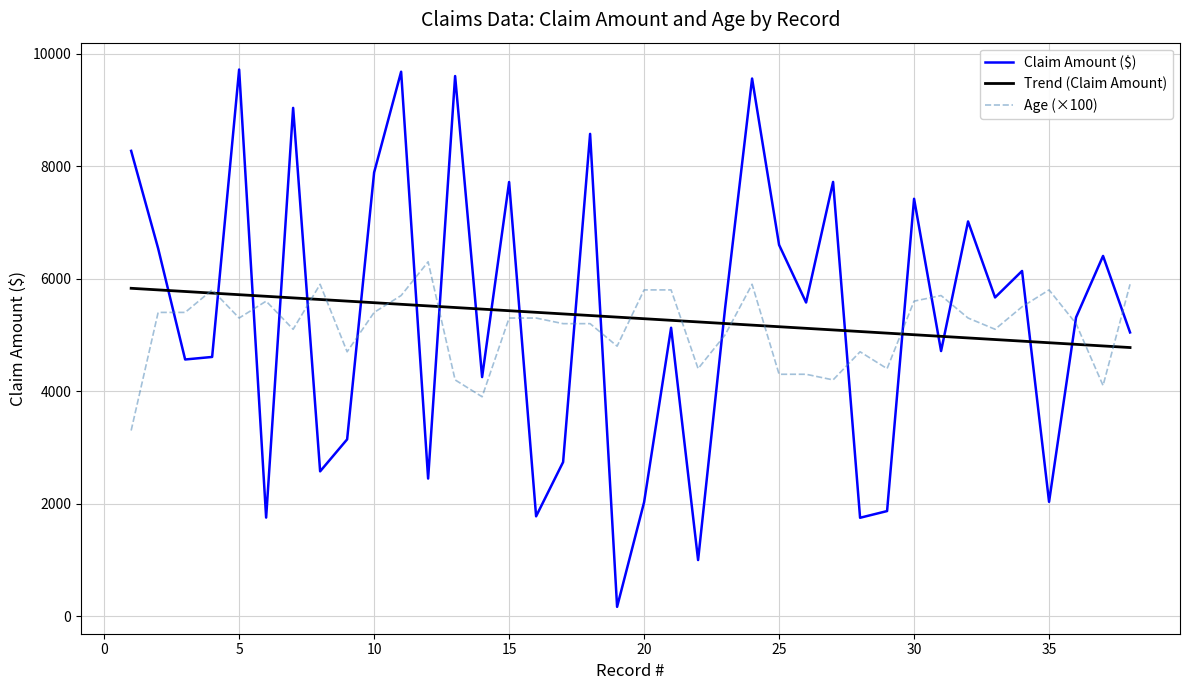

Does the chart display data point markers on the line(s)?

No